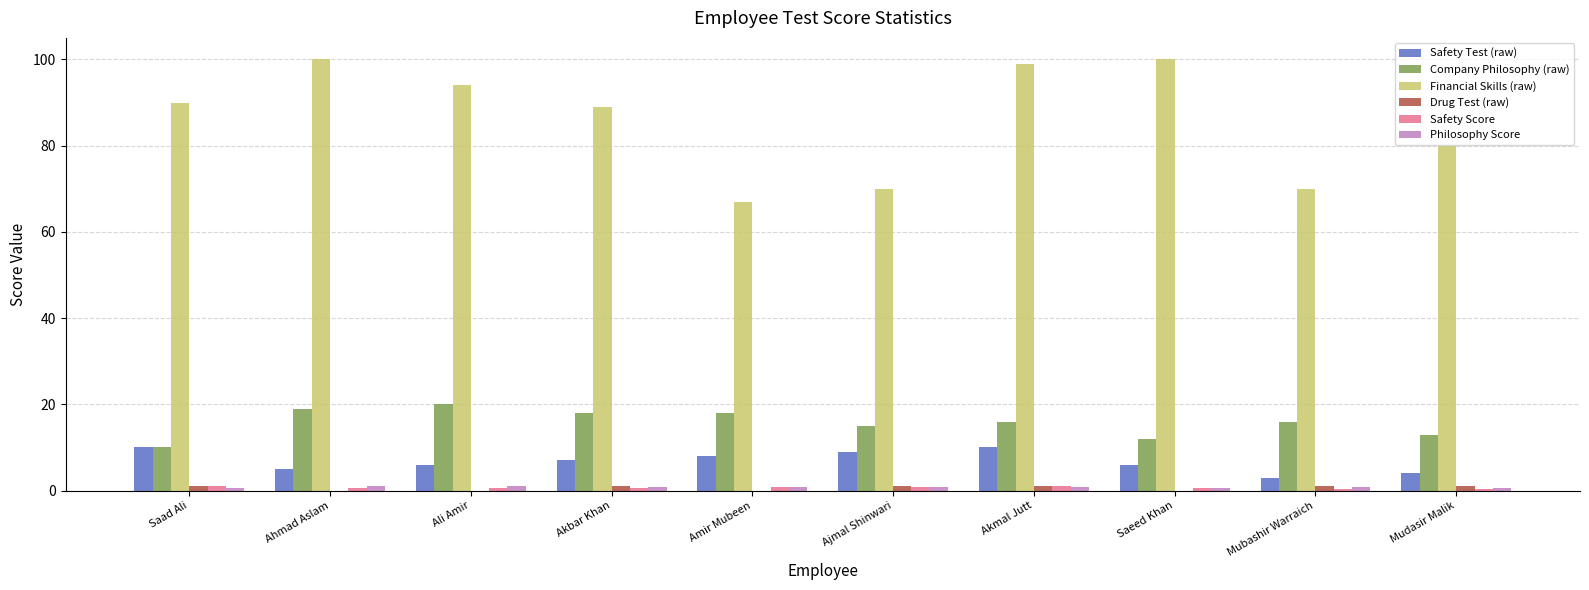

The Financial Skills (raw) series shows 23.3 at Ajmal Shinwari. True or false?

False